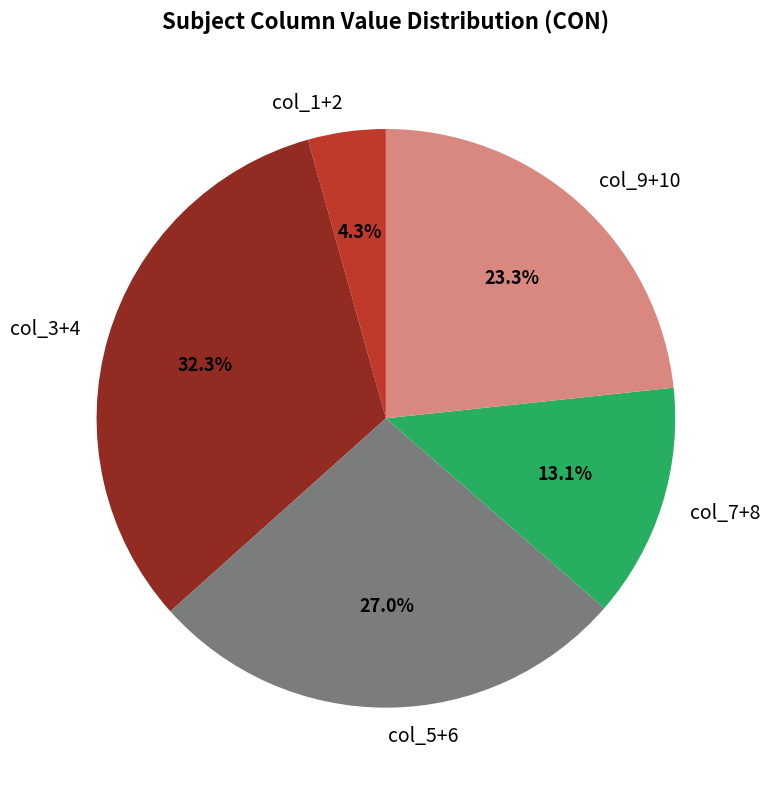

Which slice is the largest?

col_3+4